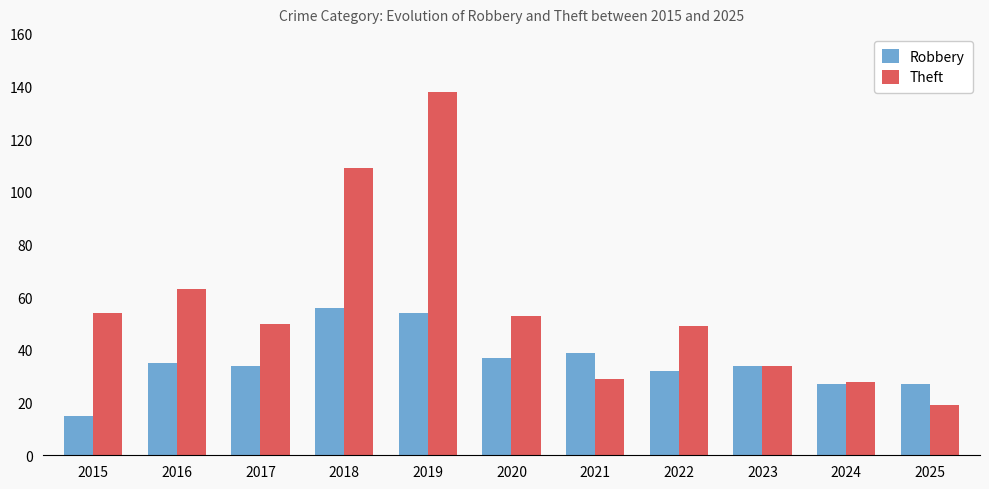

How many groups of bars are there?

11